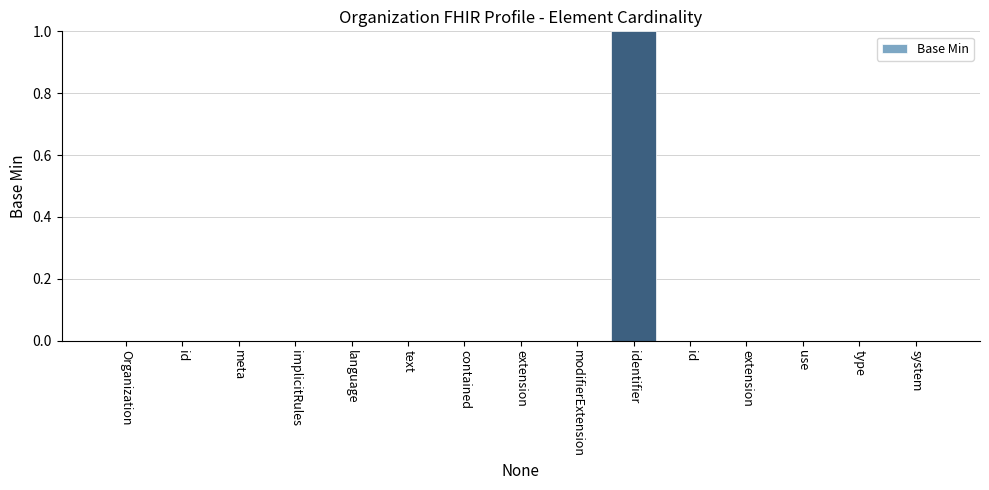

Count the number of categories in the chart.

15